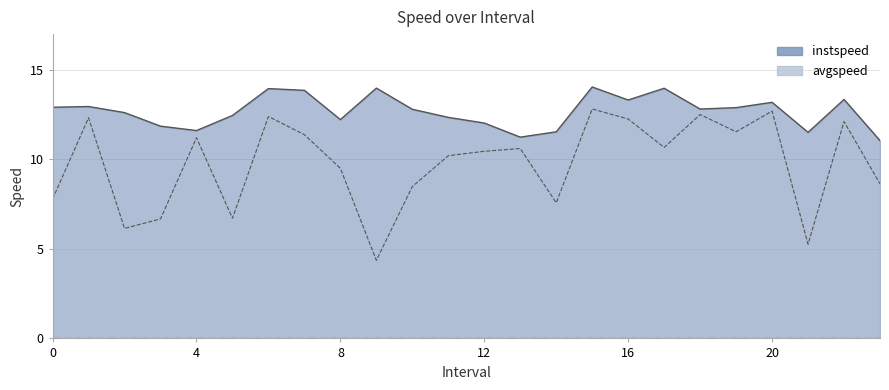

Reading right to left, list all the values displayed in this chart.

instspeed: 23=11.1	22=13.4	21=11.5	20=13.2	19=12.9	18=12.8	17=14.0	16=13.3	15=14.0	14=11.5	13=11.2	12=12.0	11=12.3	10=12.8	9=14.0	8=12.2	7=13.9	6=14.0	5=12.5	4=11.6	3=11.9	2=12.6	1=13.0	0=12.9
avgspeed: 23=8.6	22=12.1	21=5.3	20=12.7	19=11.5	18=12.5	17=10.7	16=12.3	15=12.8	14=7.6	13=10.6	12=10.5	11=10.2	10=8.5	9=4.4	8=9.5	7=11.4	6=12.4	5=6.7	4=11.2	3=6.7	2=6.1	1=12.3	0=7.8